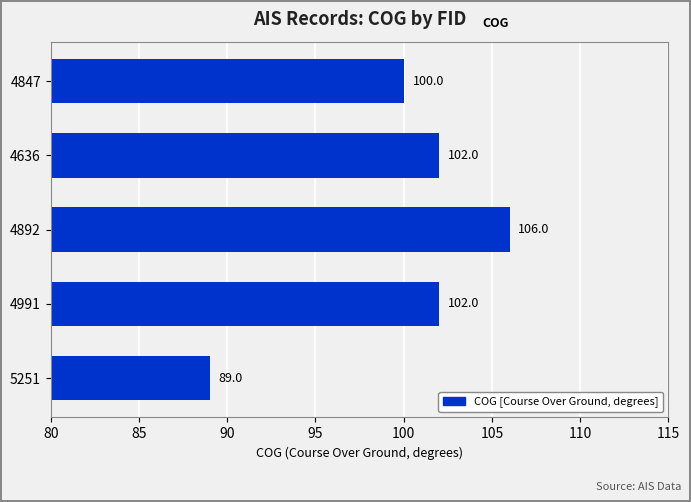

What is the change in value from 4636 to 4892?

+4